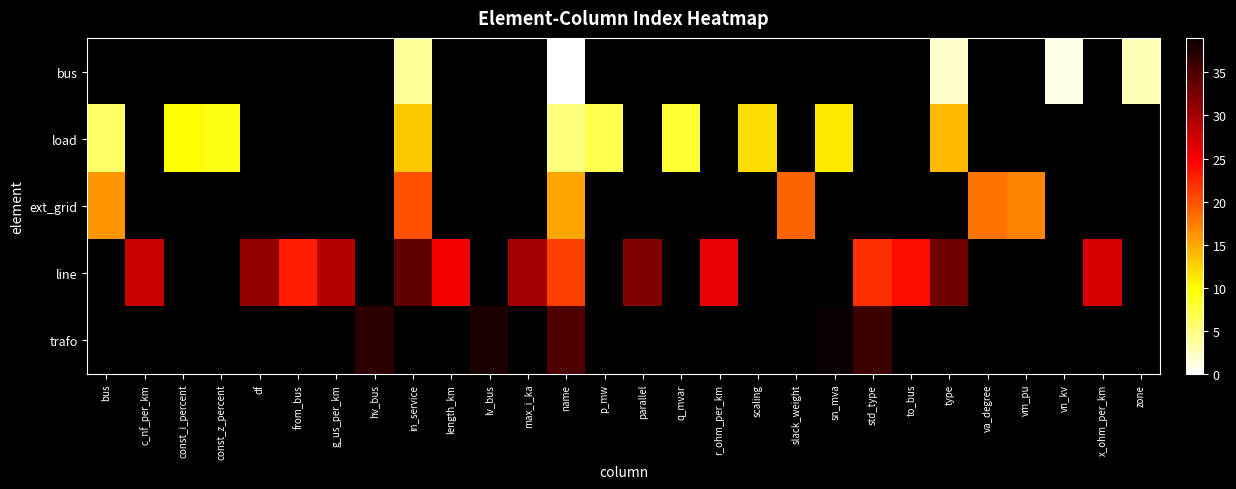

At which category is the sum across all series the highest?

name